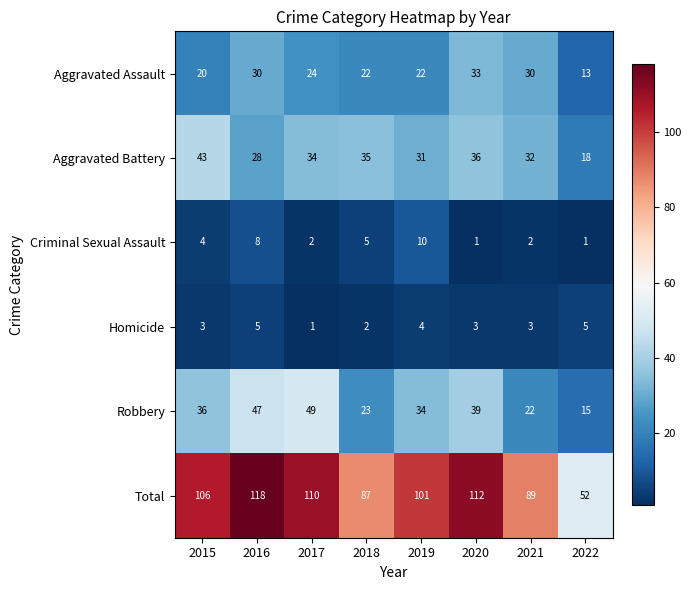

What is the total value across all series at 2020?

224